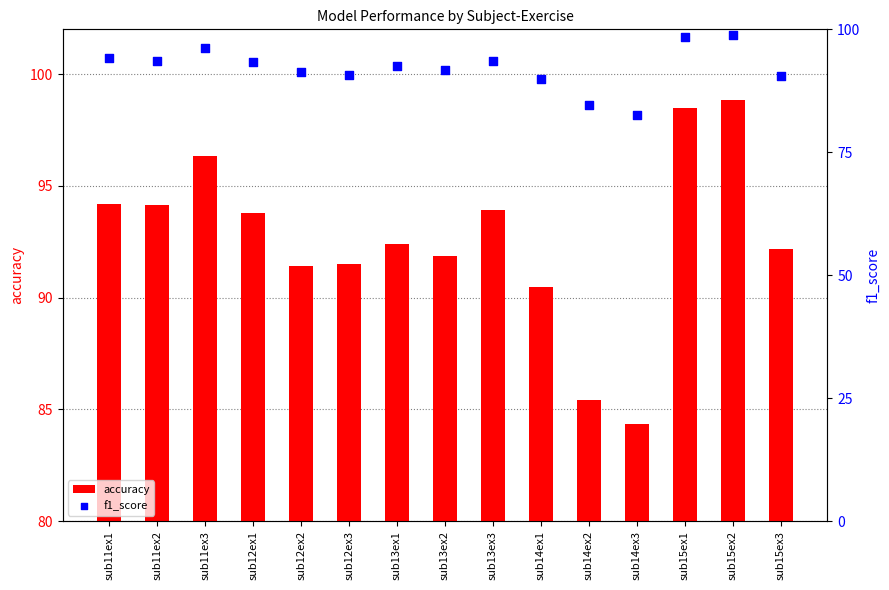

Which series has the largest total across all categories?

accuracy